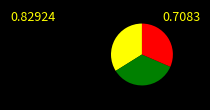

Is there a majority slice in this chart?

No